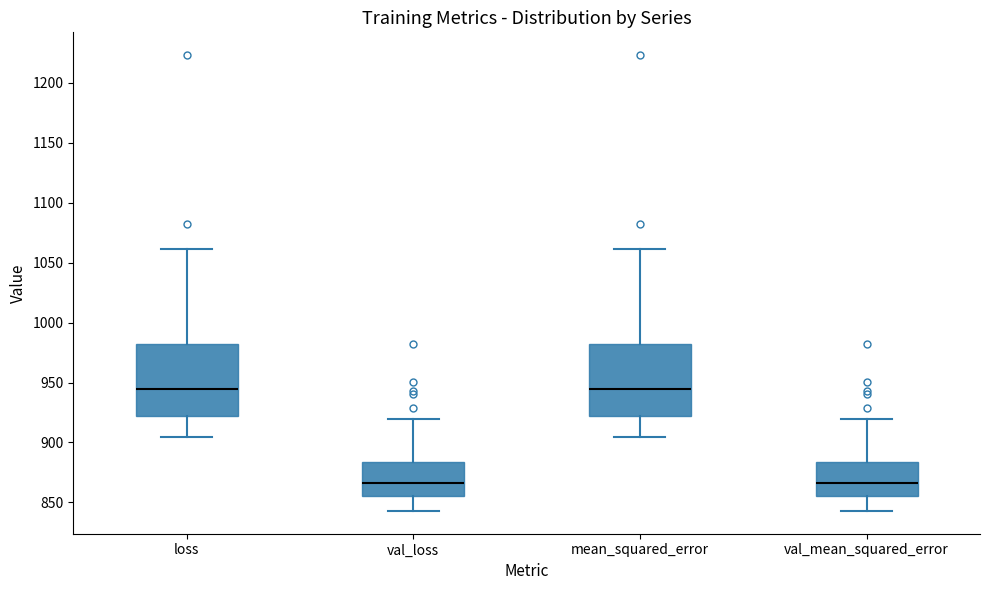

Where does the lower whisker of the box for val_mean_squared_error end on the y-axis? The values are not printed on the chart, so give them approximately, as read against the axis.

845